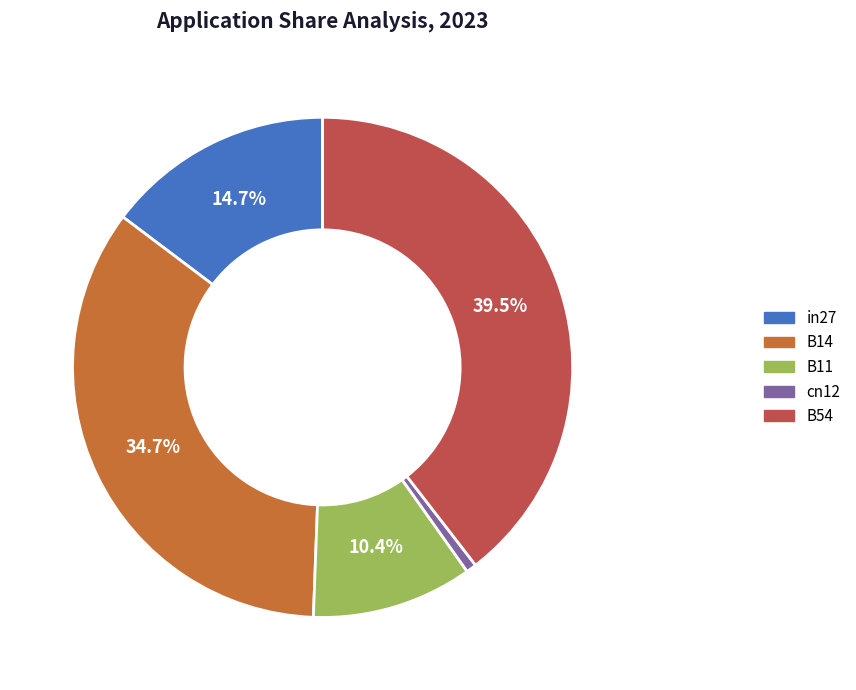

How many segments does this pie chart have?

5